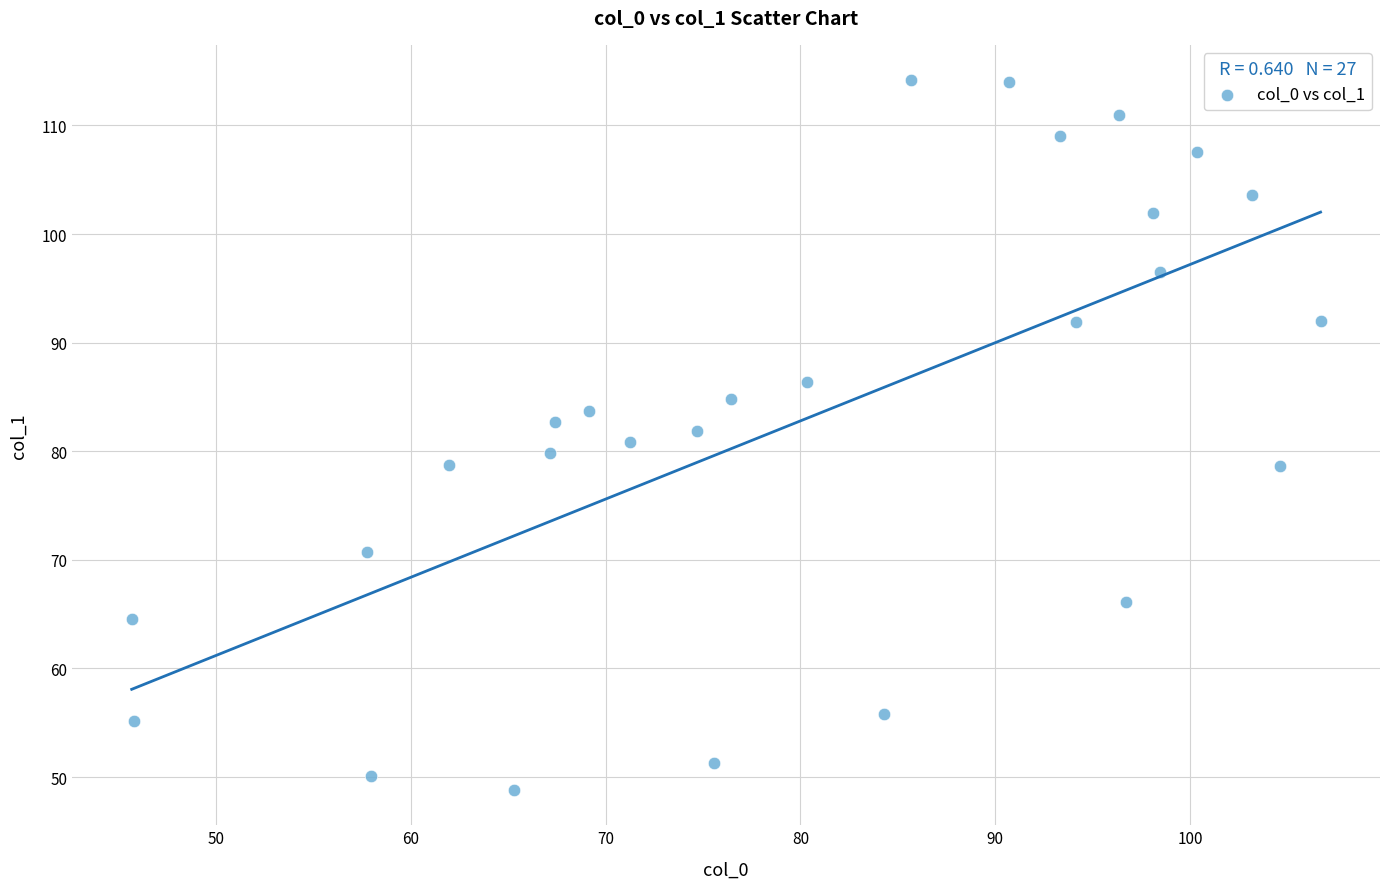

What is the range of X values (max minus min)?

61.0